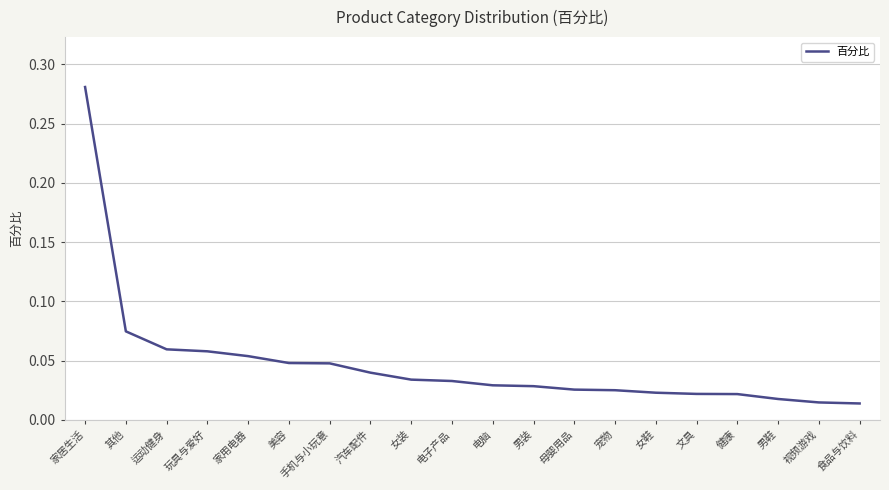

What position from the left is 文具?

16